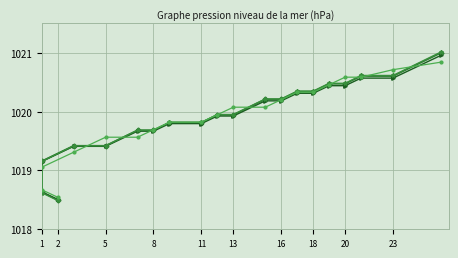

What is the highest value of the col_1 series?

1021.0